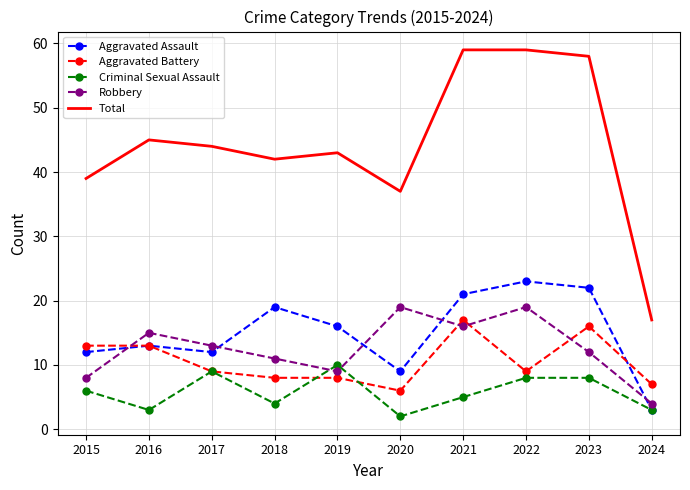

Rank the series at 2020 from highest to lowest value.

Total, Robbery, Aggravated Assault, Aggravated Battery, Criminal Sexual Assault